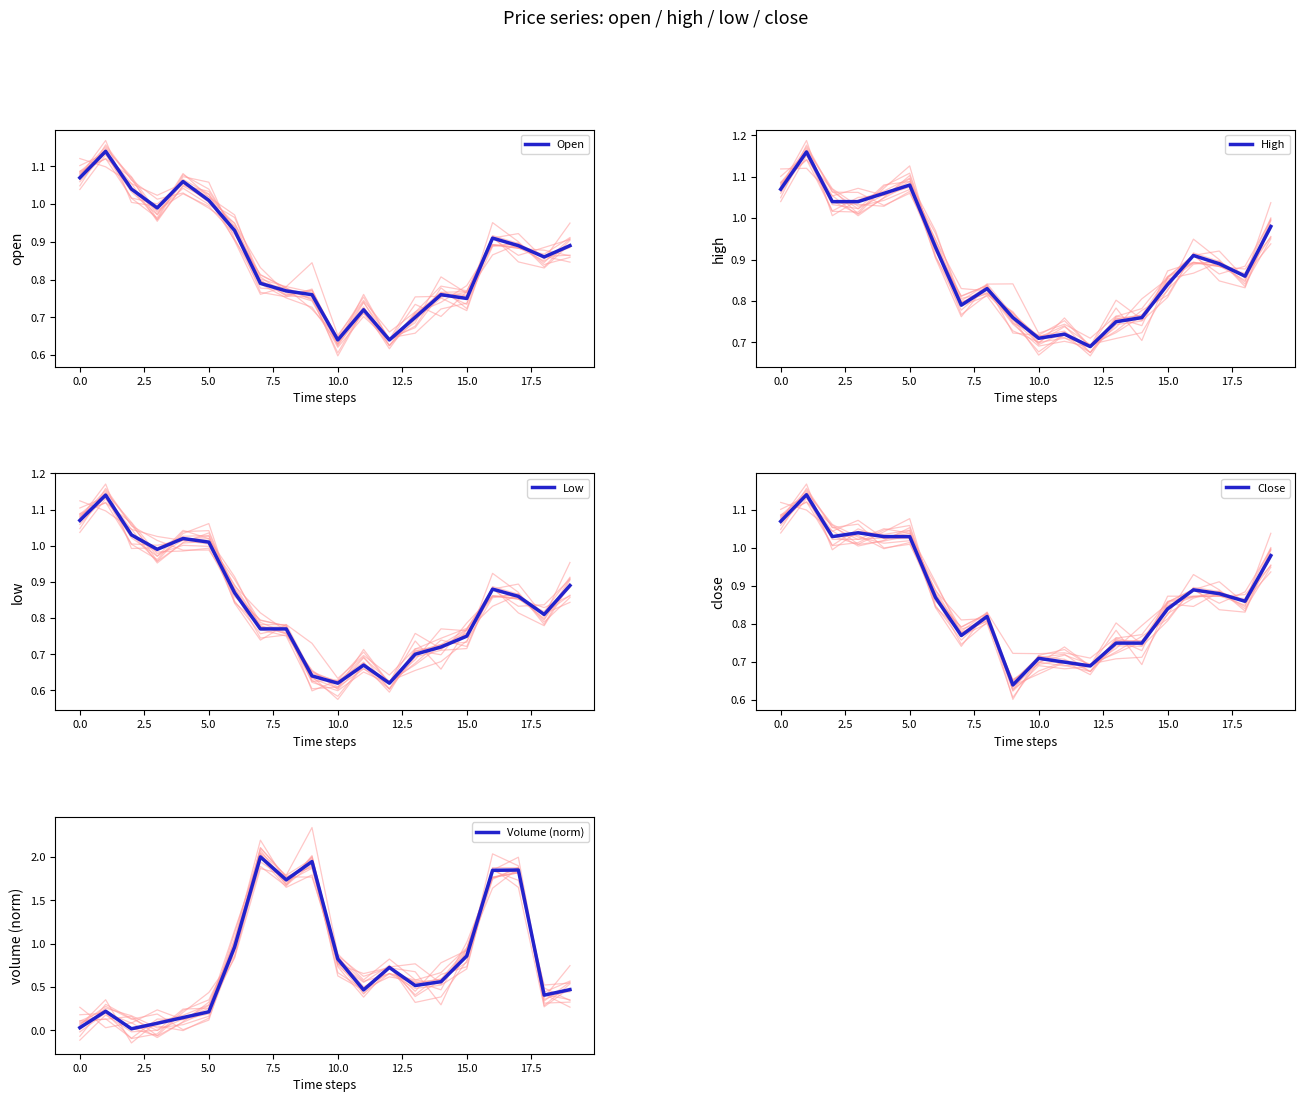

The Volume (norm) series shows 0.8 at 10.0. True or false?

True